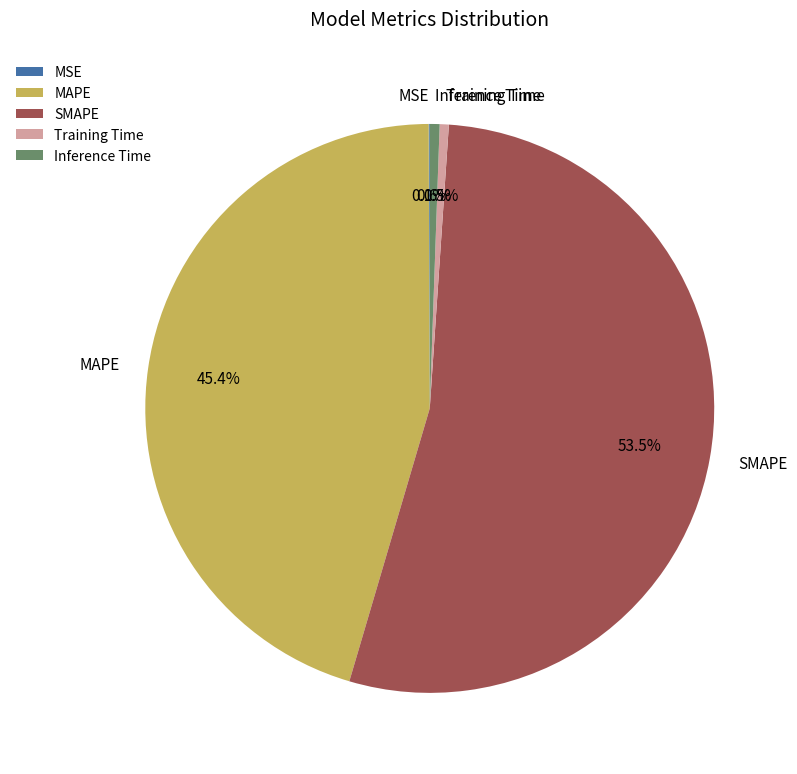

To the nearest percent, what is the difference between the Training Time and SMAPE slice percentages?

53%